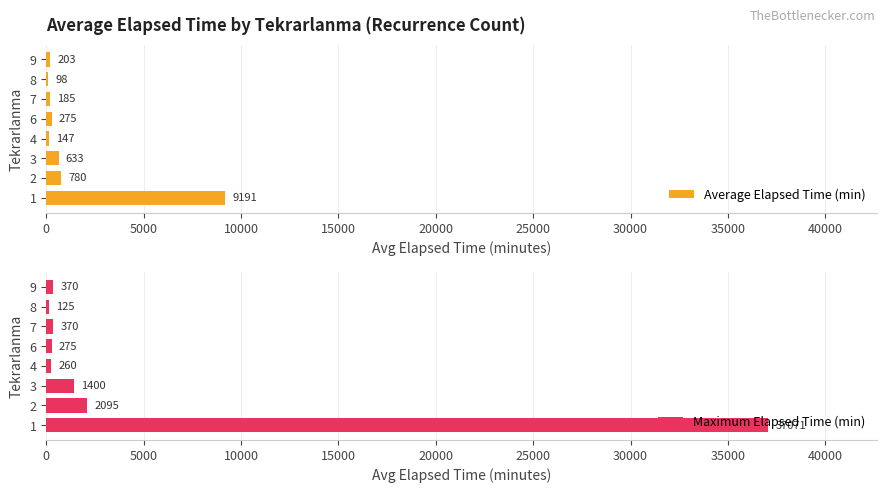

What is the sum of the Maximum Elapsed Time (min) values at 6 and 9?

645.0